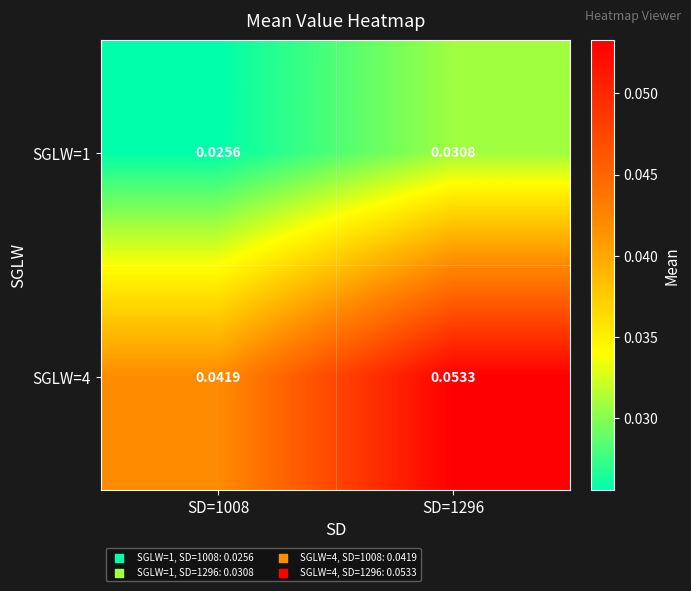

Is the value of SGLW=4 at SD=1296 greater than the value of SGLW=1 at SD=1008?

Yes